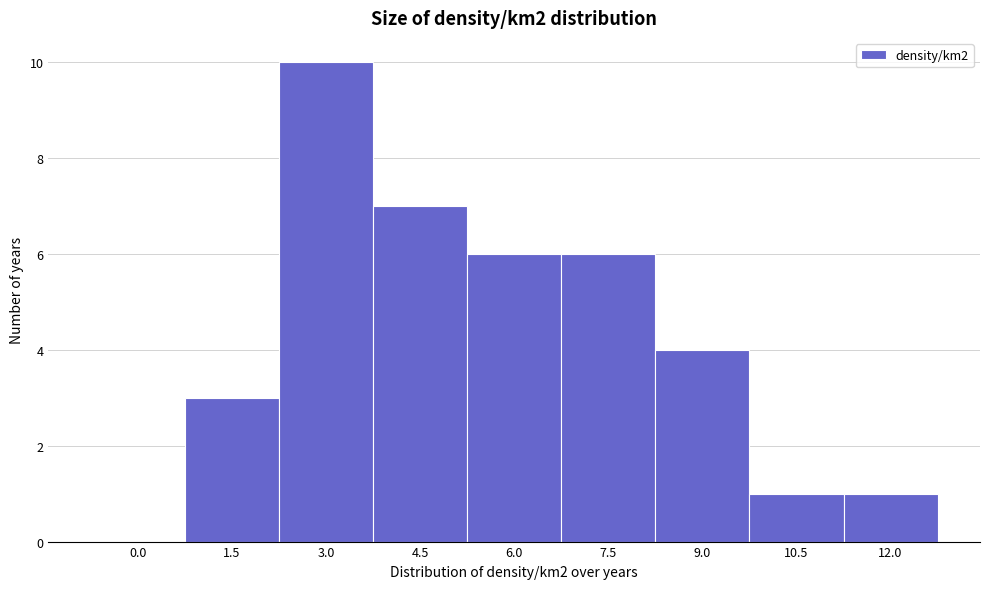

Reading left to right, transcribe all the data shown in this chart.

0.0=0	1.5=3	3.0=10	4.5=7	6.0=6	7.5=6	9.0=4	10.5=1	12.0=1